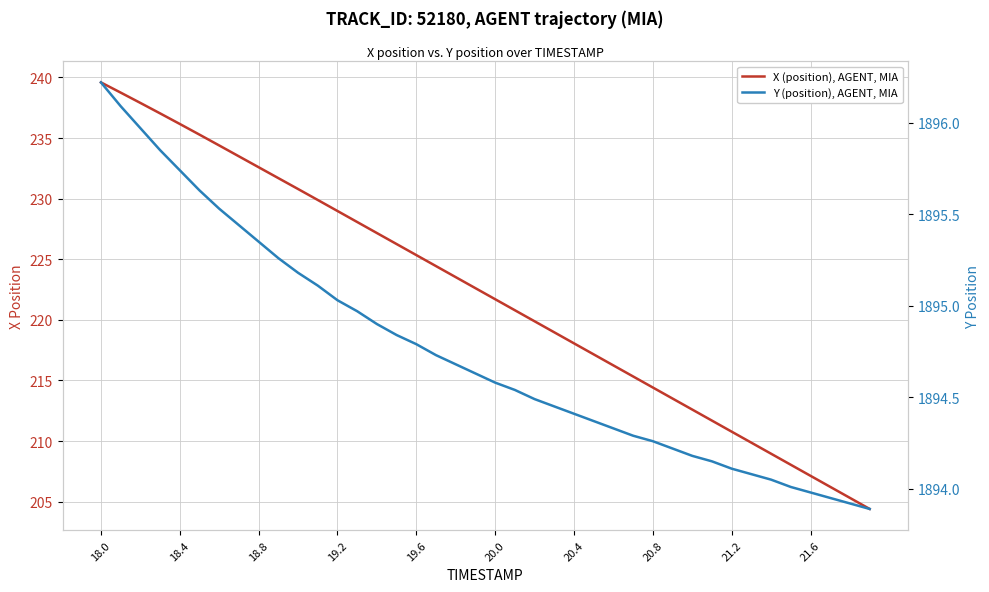

Which series has the largest total across all categories?

Y (position), AGENT, MIA